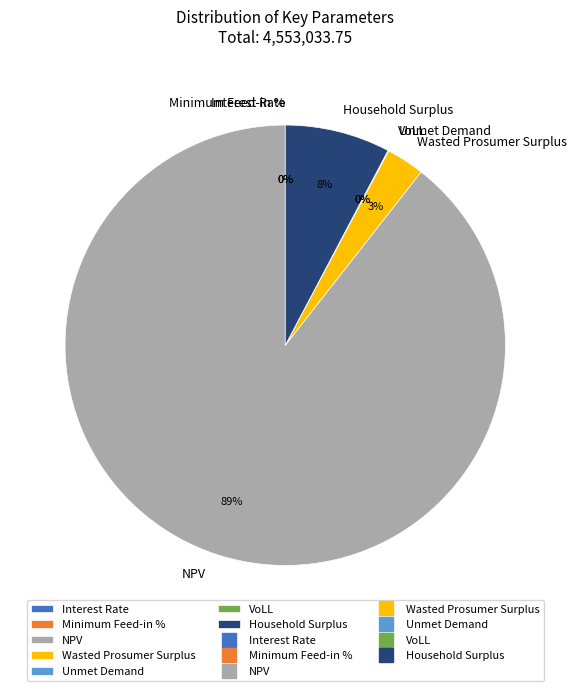

How many slices are in this pie chart?

7